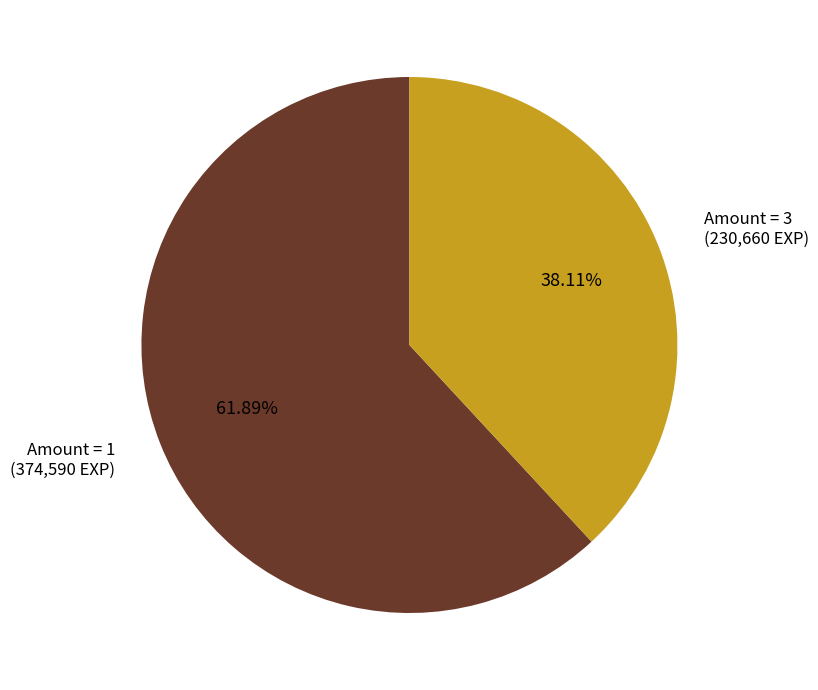

How many slices are in this pie chart?

2